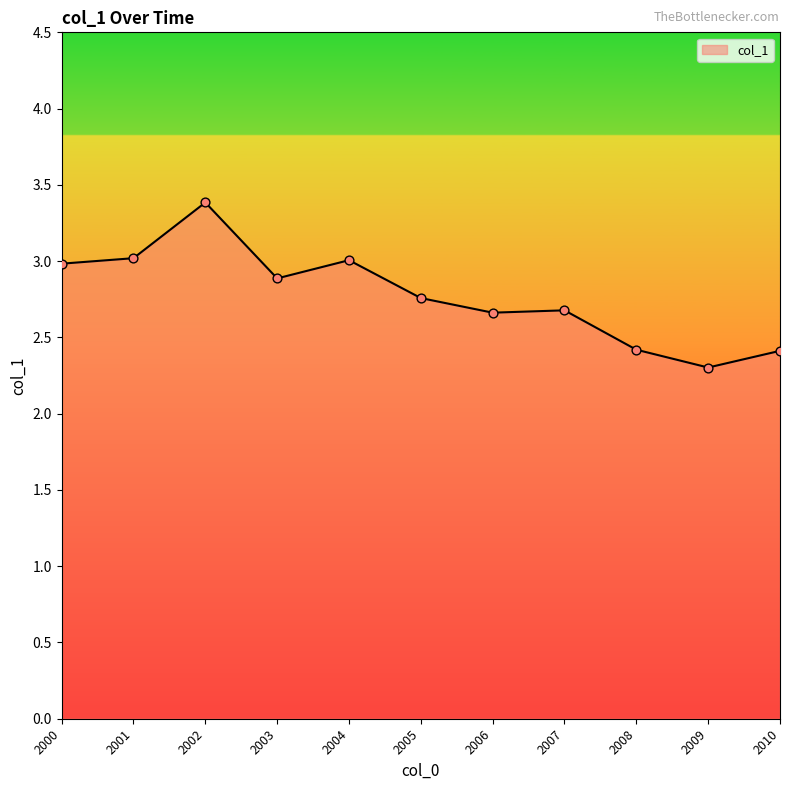

What is the ratio of the value at 2009 to the value at 2006?

0.9